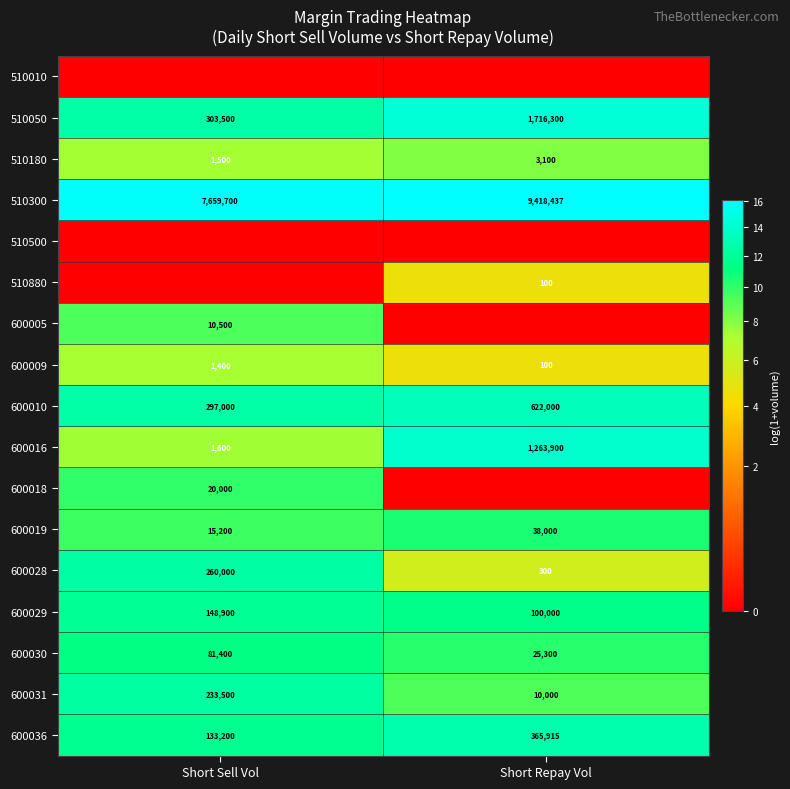

Is the value of 600031 at Short Sell Vol greater than the value of 600019 at Short Repay Vol?

Yes